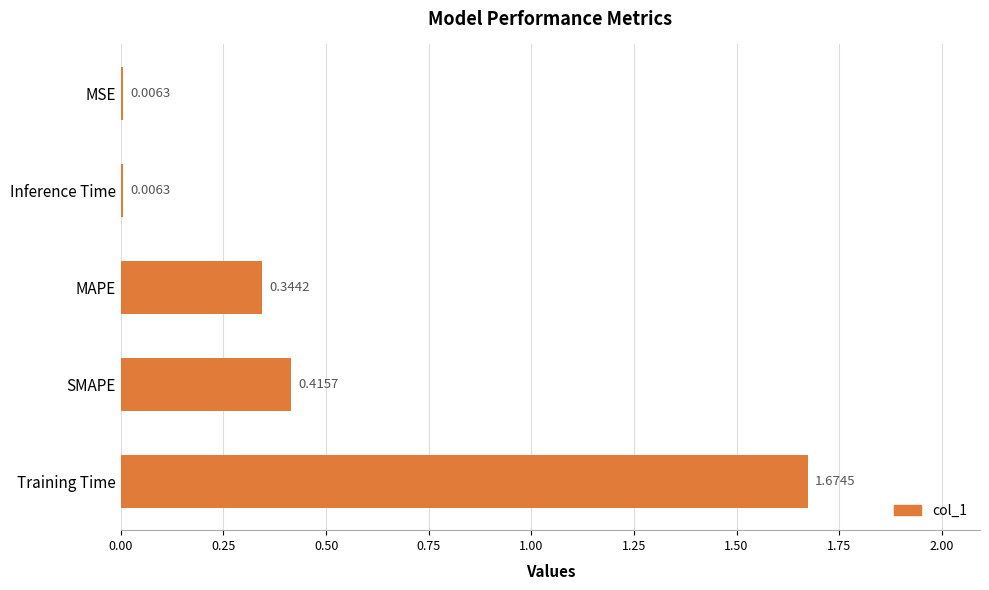

Which has a higher value, MSE or MAPE?

MAPE